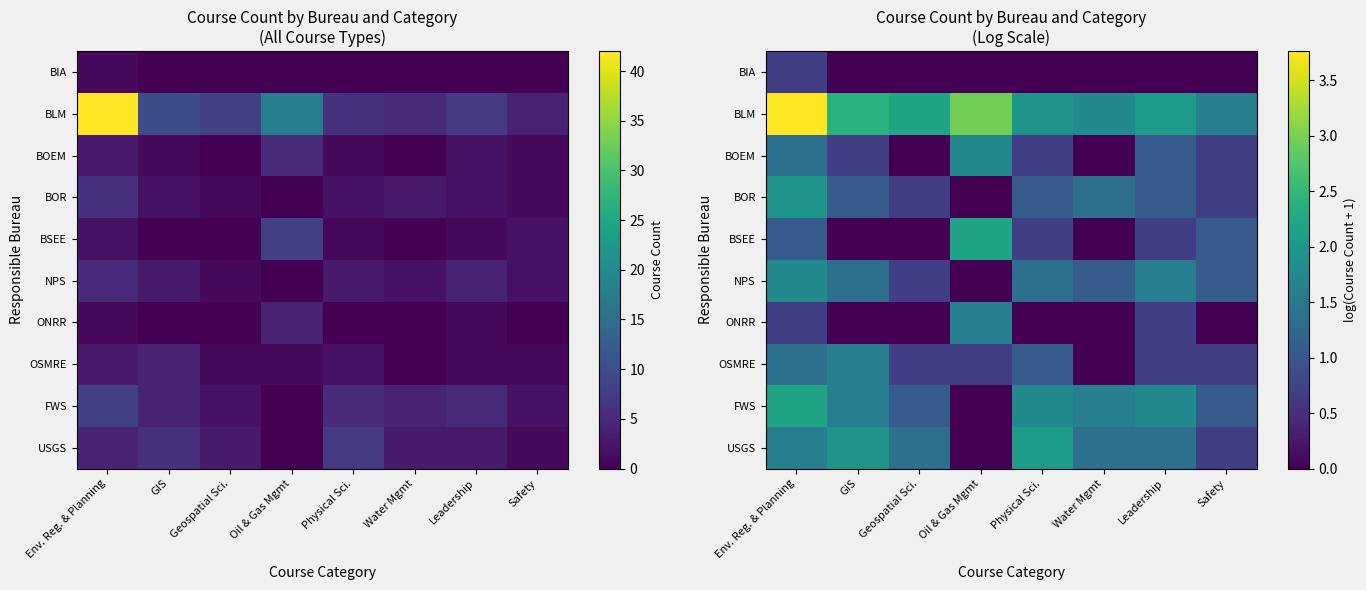

The FWS series shows 1.8 at Physical Sci.. True or false?

True